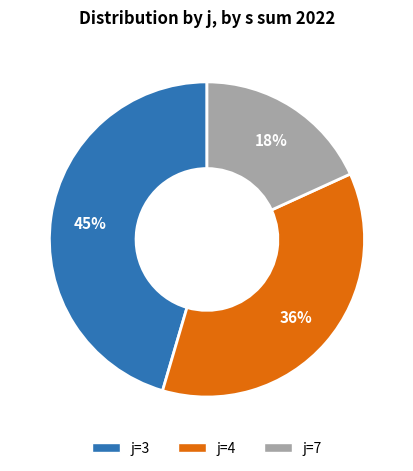

Is there a majority slice in this chart?

No